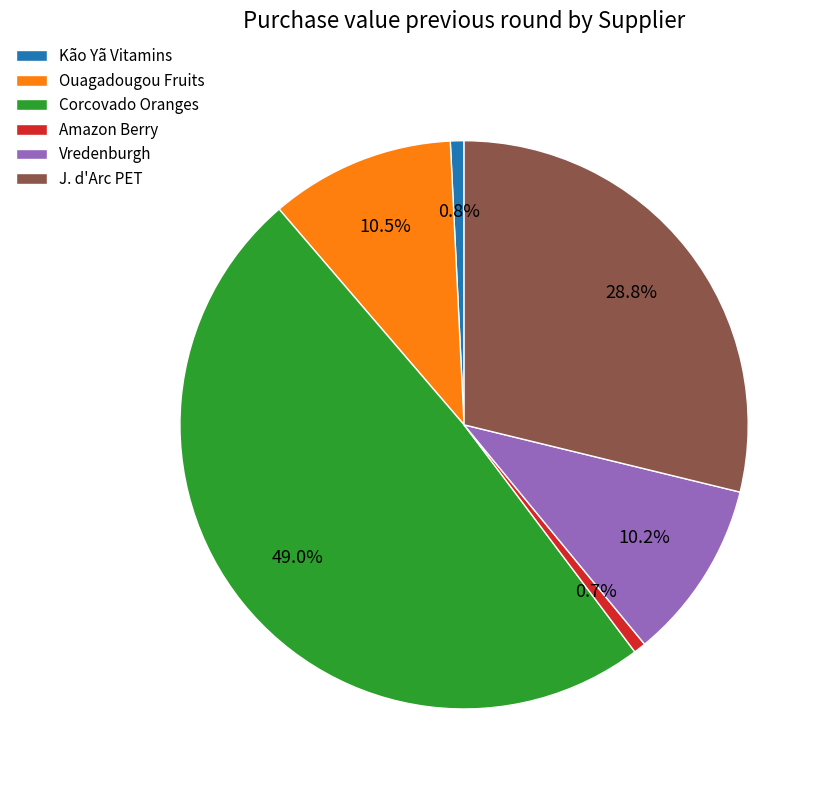

Does any single category account for the majority?

No